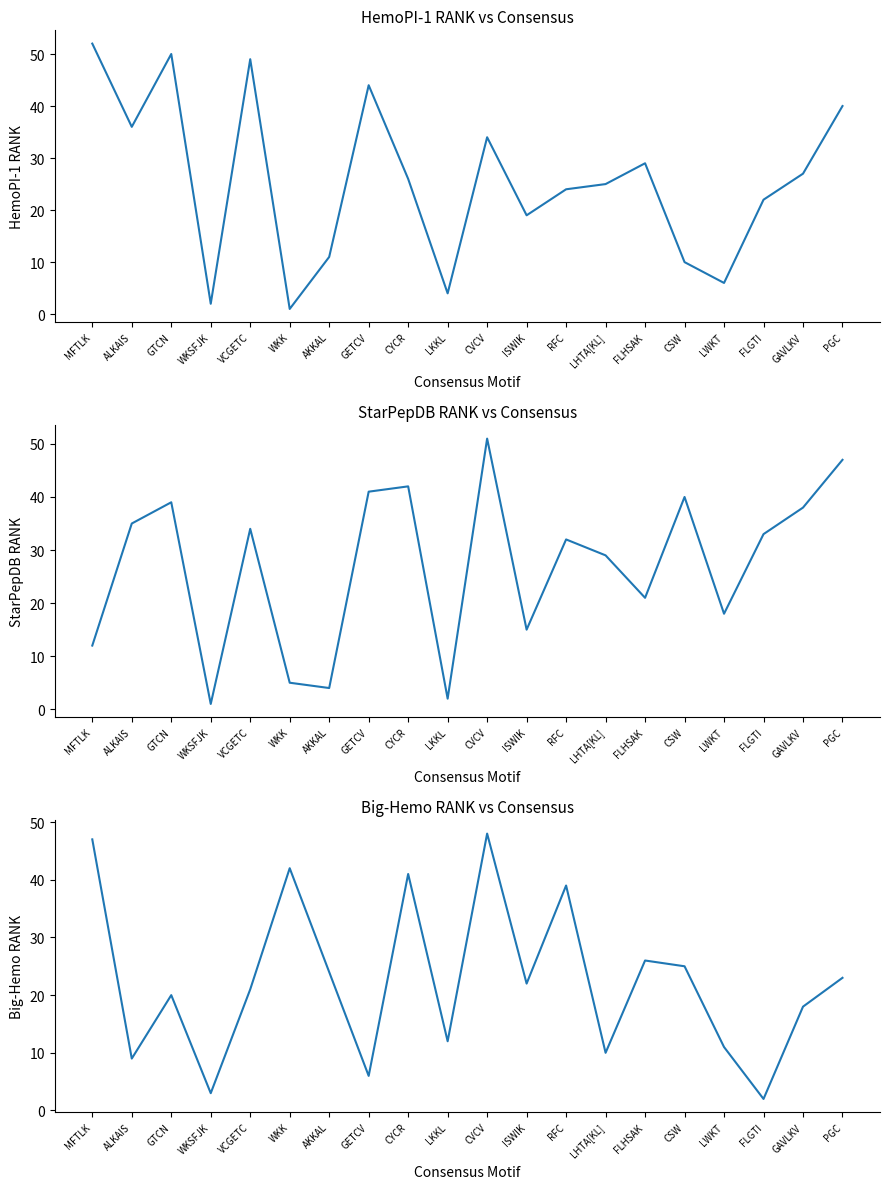

The value of Big-Hemo RANK at VCGETC is 11. True or false?

False